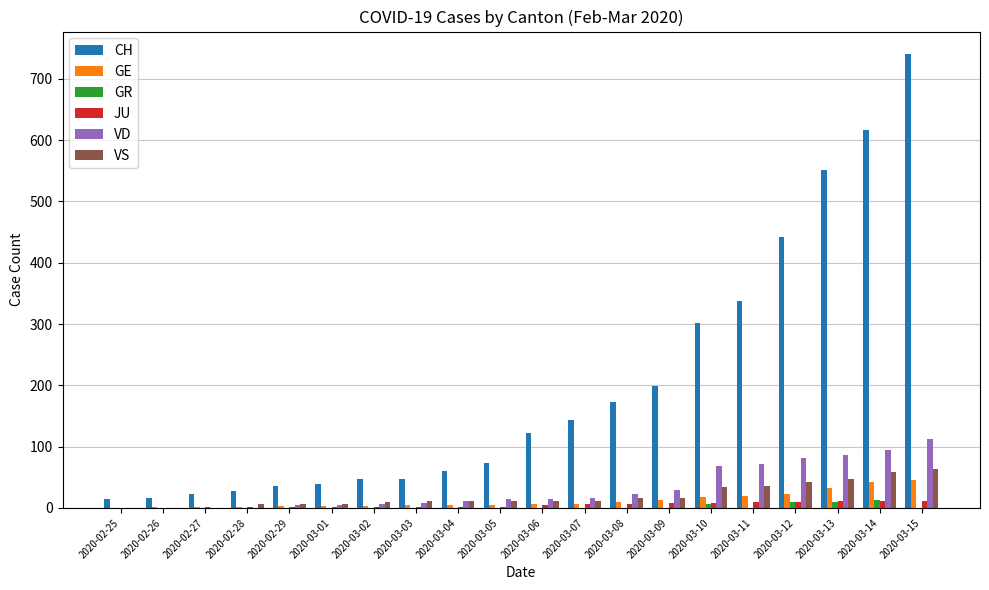

The value of CH at 2020-03-12 is 284. True or false?

False